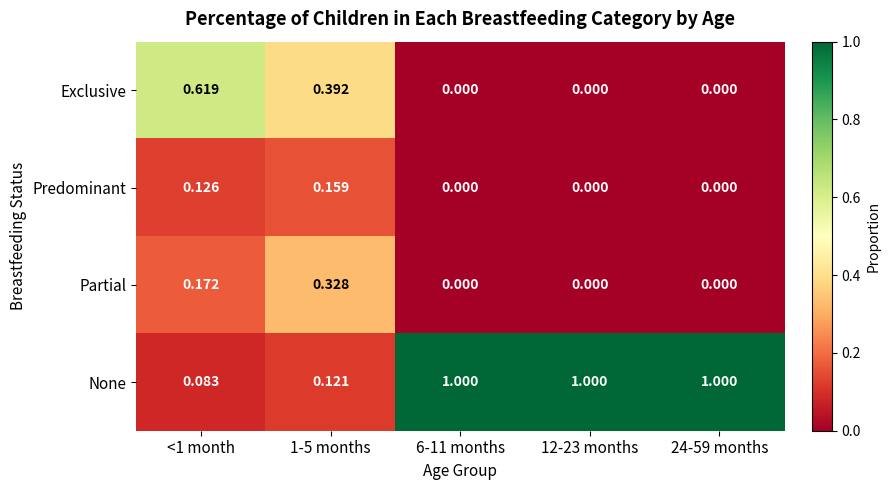

Which series changed the most between <1 month and 12-23 months?

None